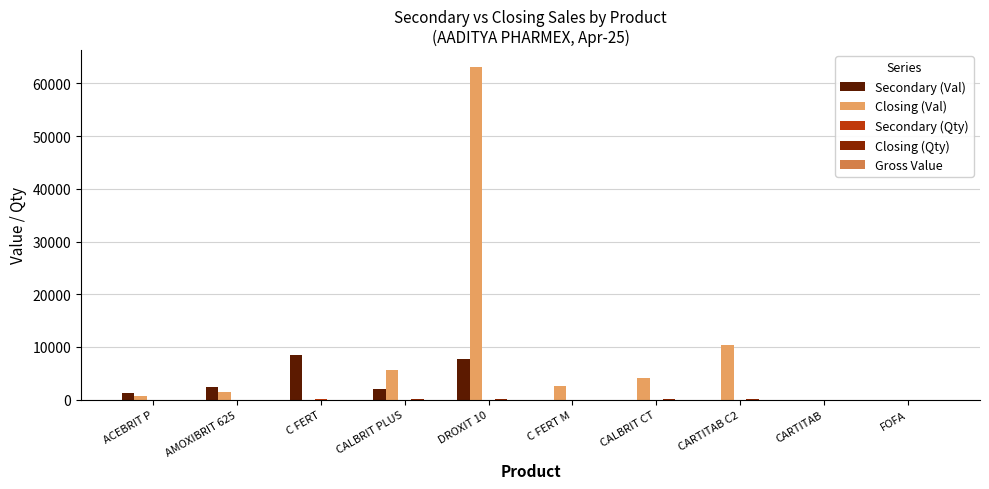

True or false: Secondary (Val) has a value of 12752.7 at C FERT.

False